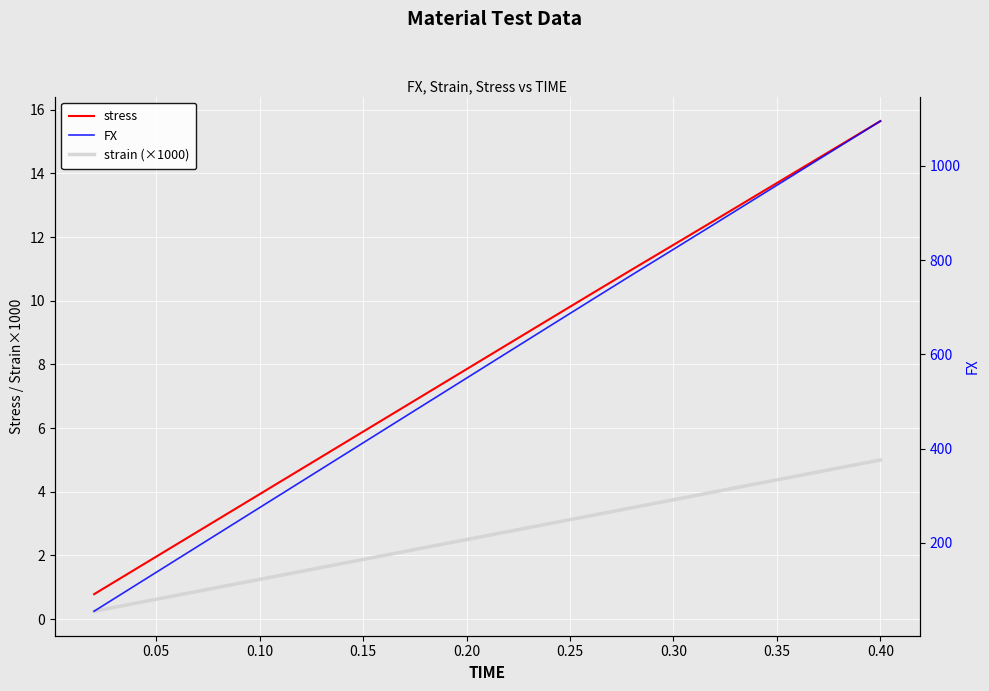

What is the greatest value displayed?

1094.8